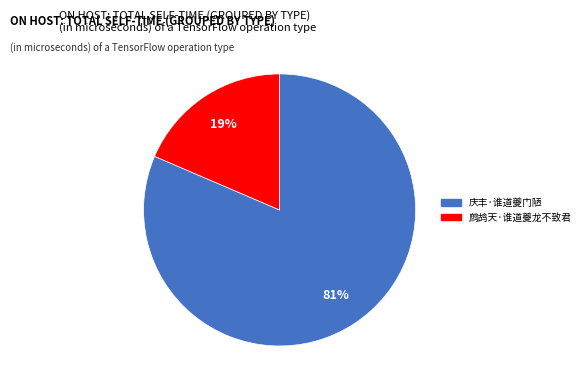

Which category has the smallest portion of the pie?

鹧鸪天·谁道夔龙不致君